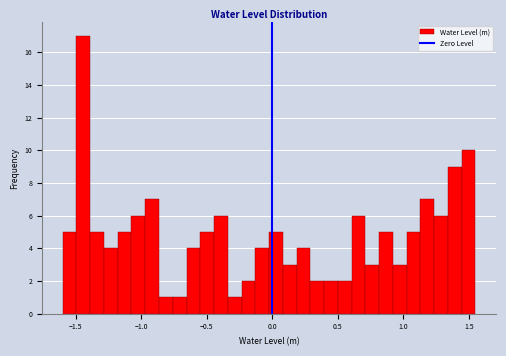

Around what value on the x-axis is the tallest bar? Give the approximate position of its centre, as read against the axis.

-1.45